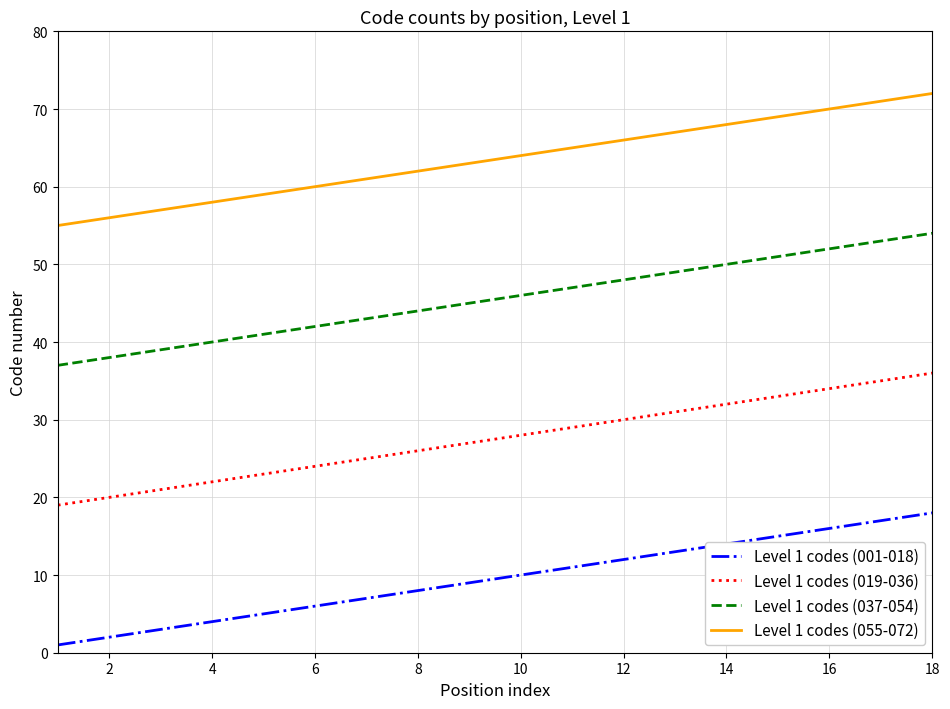

True or false: Level 1 codes (055-072) and Level 1 codes (037-054) cross at least once.

False